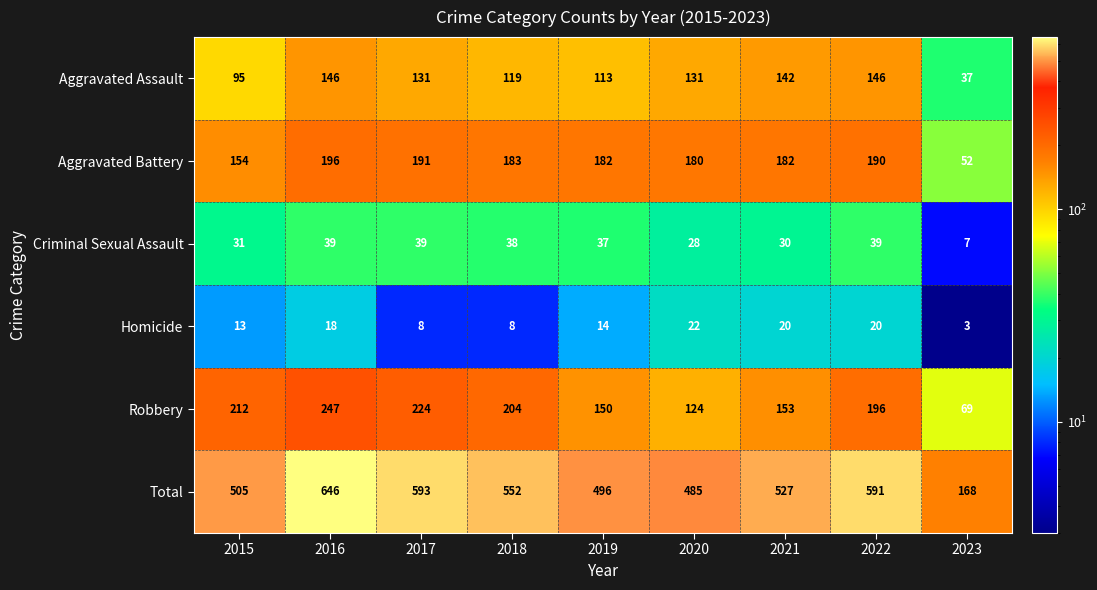

At which category is the sum across all series the highest?

2016